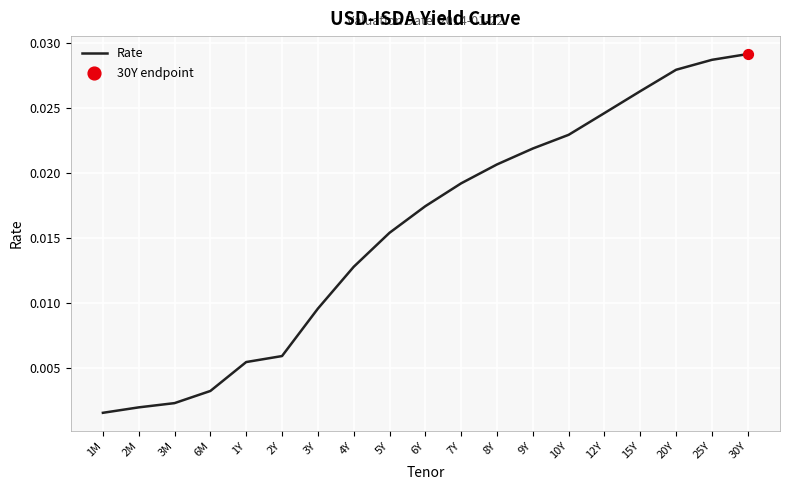

Between 25Y and 2Y, which is larger?

25Y